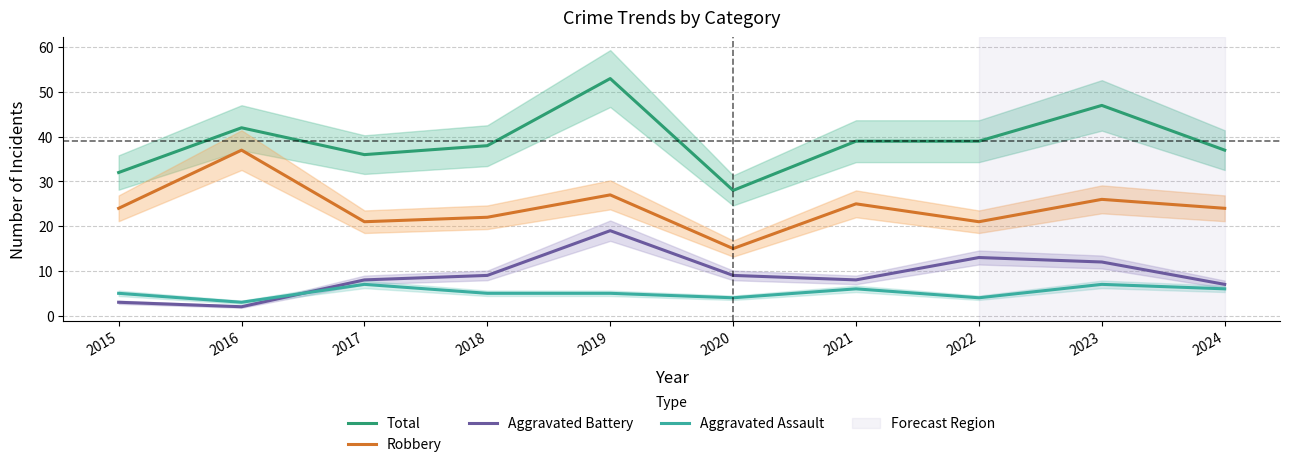

Between 2016 and 2017, which series saw the biggest shift?

Robbery